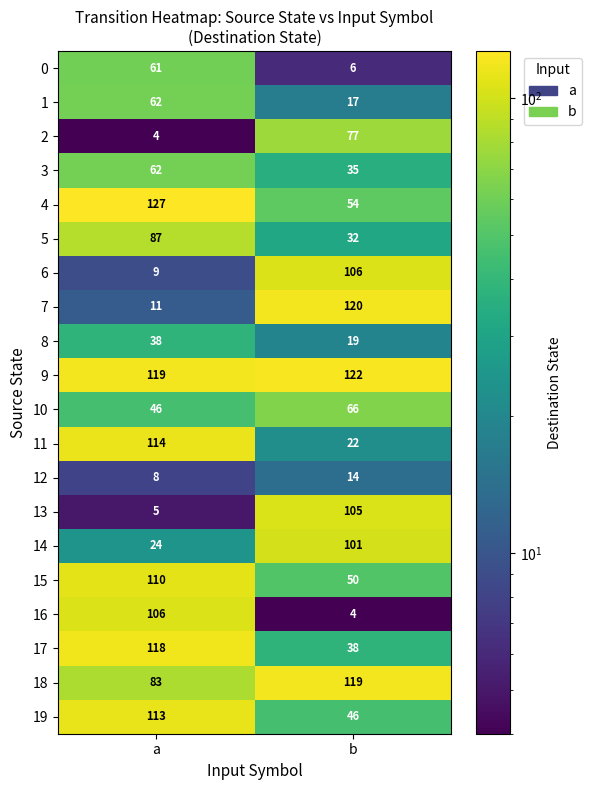

Which series has the largest total across all categories?

9